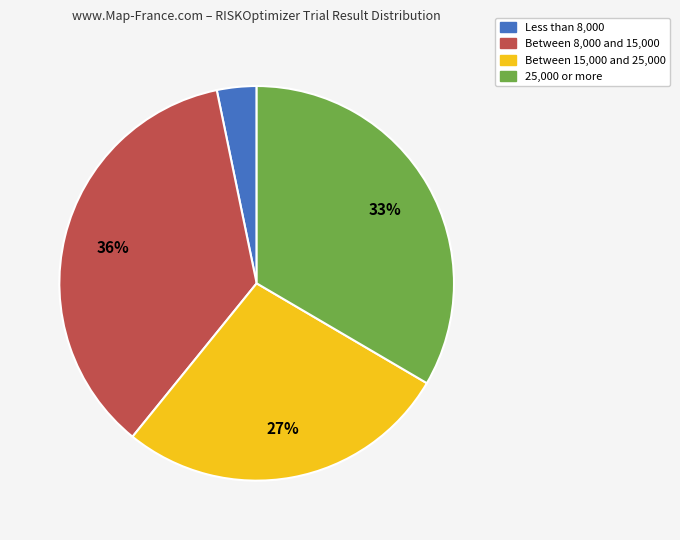

Is there any slice that represents more than half of the pie?

No